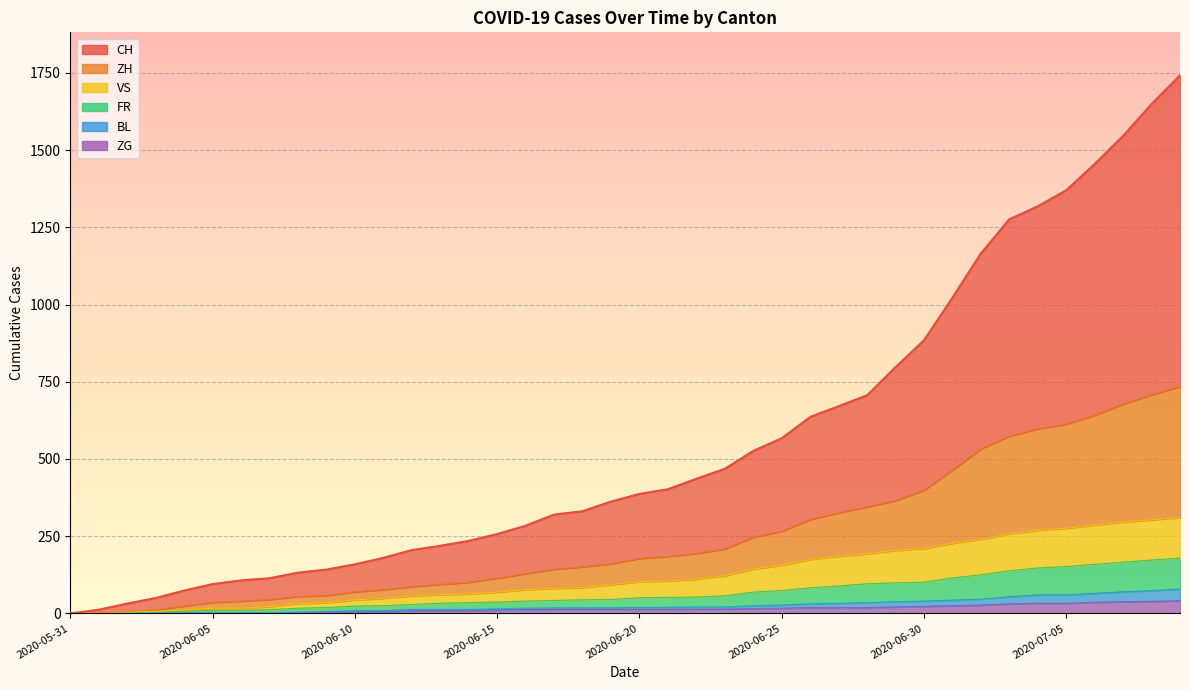

The CH series shows 259 at 2020-06-23. True or false?

False